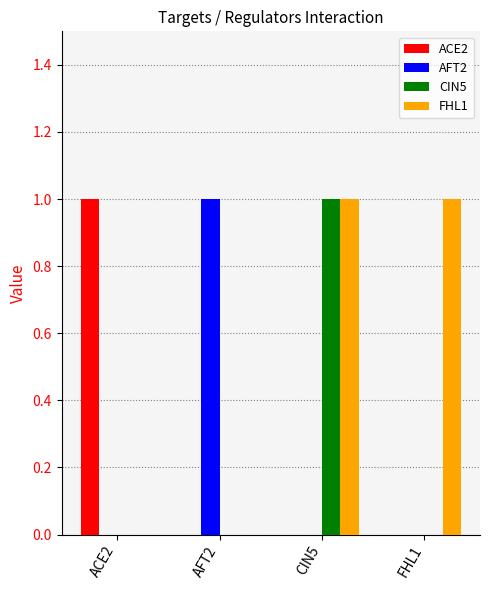

How many groups of bars are there?

4